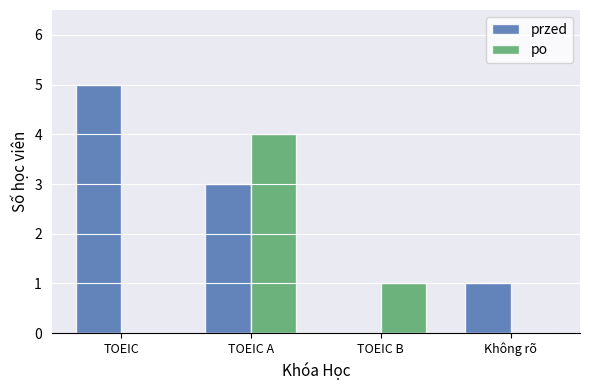

Where is po nearest to the value 2?

TOEIC B